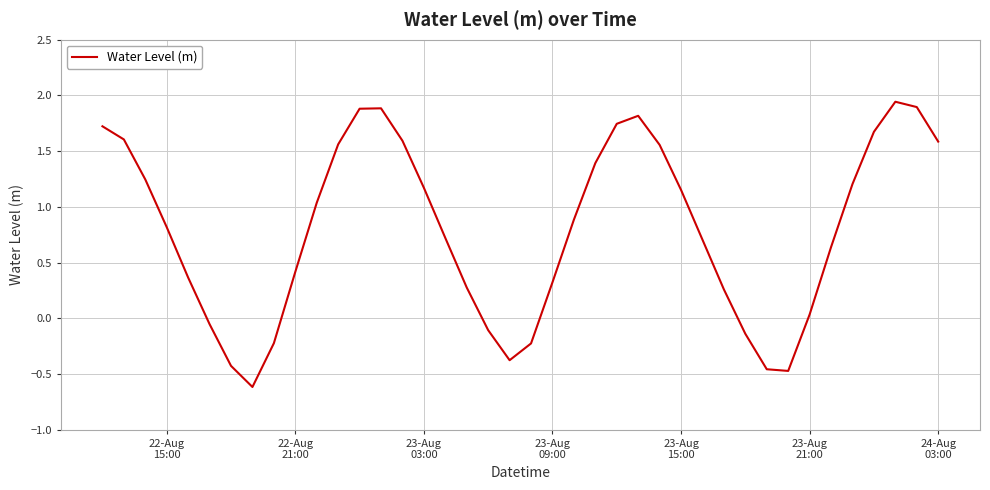

What is the smallest value displayed?

-0.6